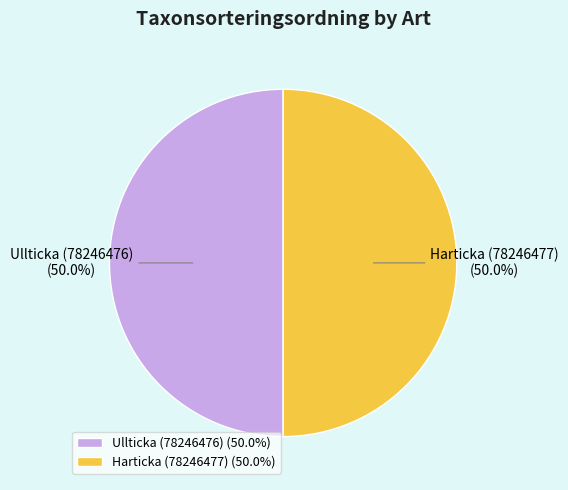

Combined, what portion of the pie is Ullticka (78246476) and Harticka (78246477)?

100.0%